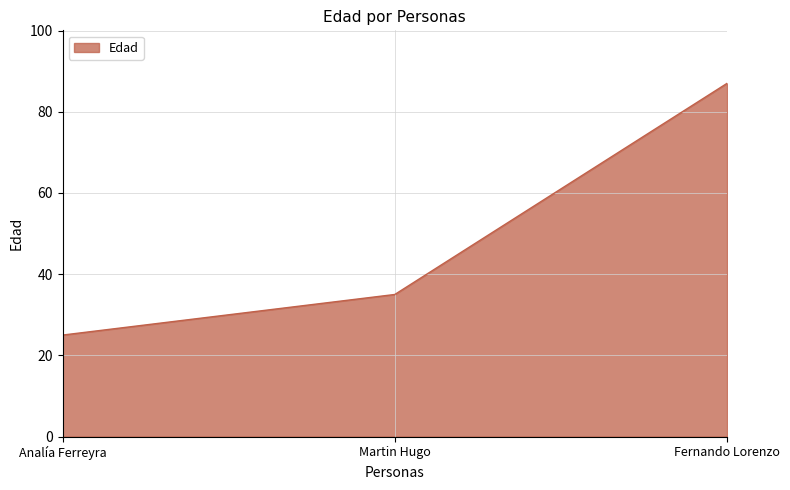

How many distinct data groups are displayed?

1